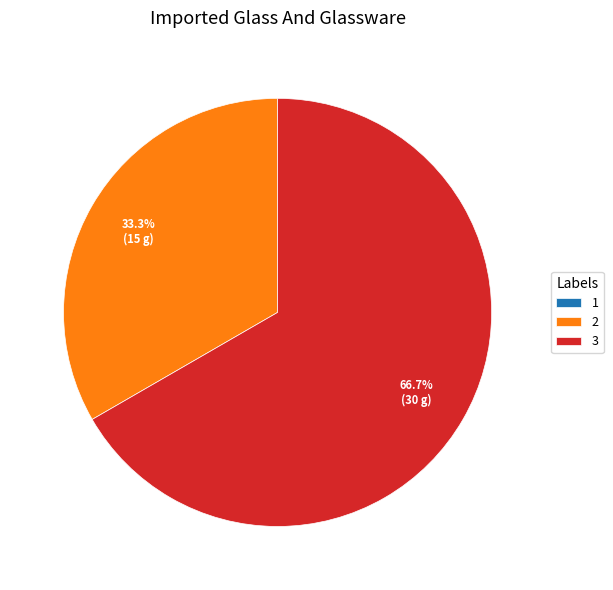

Which has a higher value, 3 or 2?

3